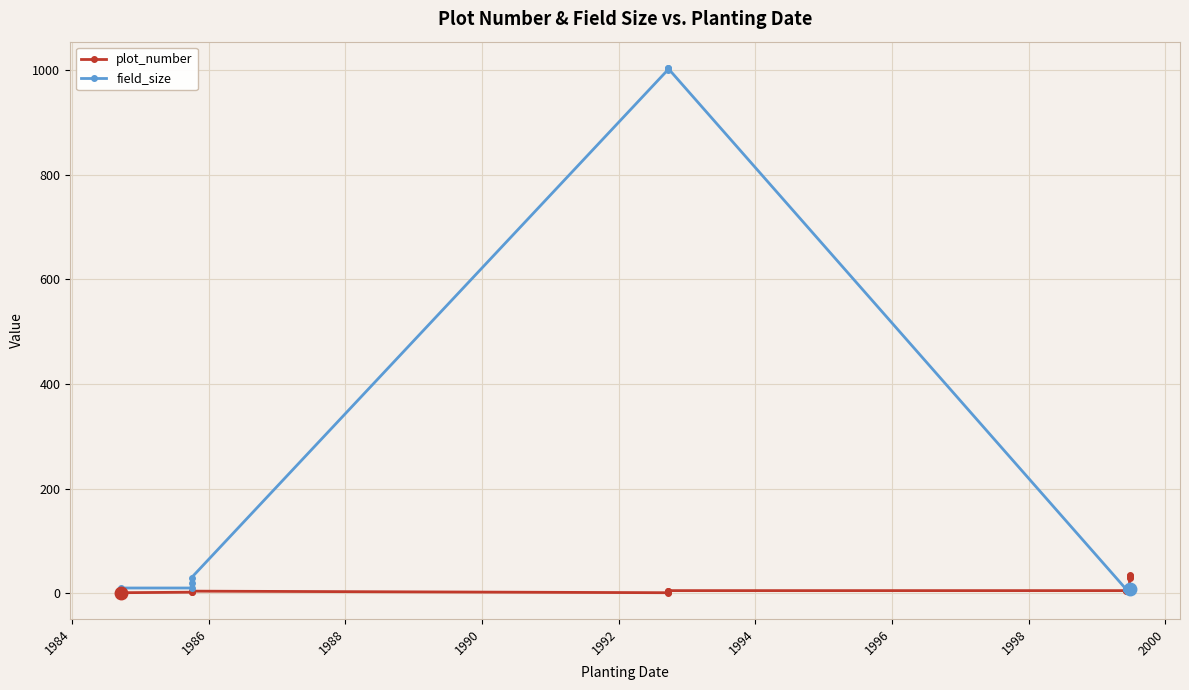

Which series has the largest total across all categories?

field_size